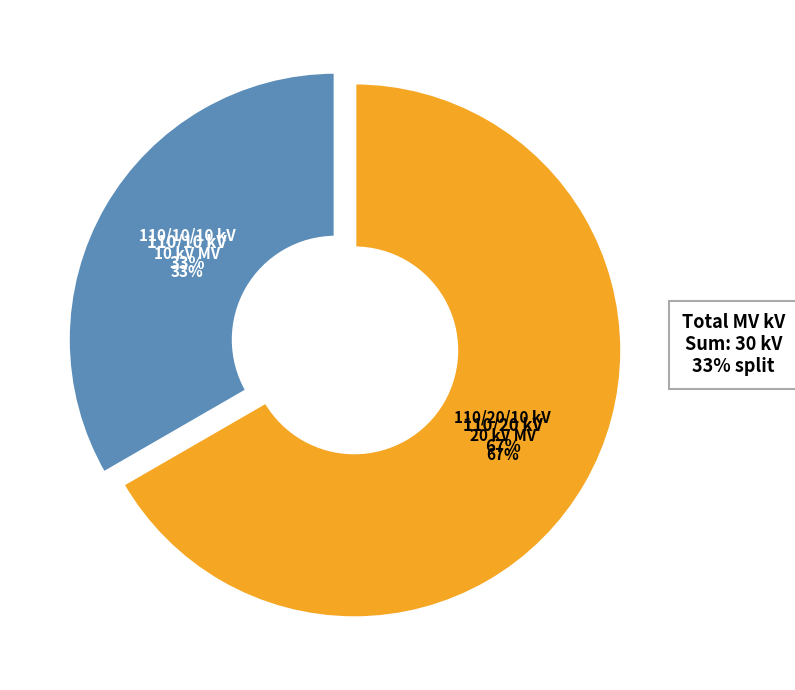

To the nearest percent, what is the combined percentage of 63/25/38 MVA 110/10/10 kV and 63/25/38 MVA 110/20/10 kV?

100%